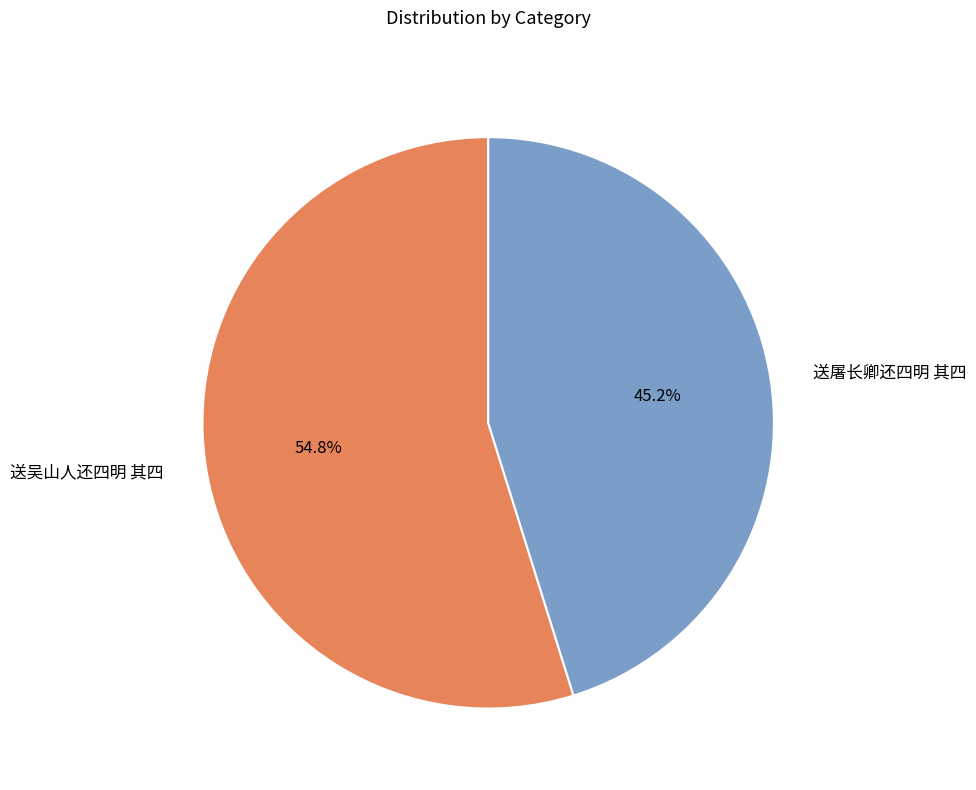

The 送屠长卿还四明 其四 slice represents 53% of the pie. True or false?

False